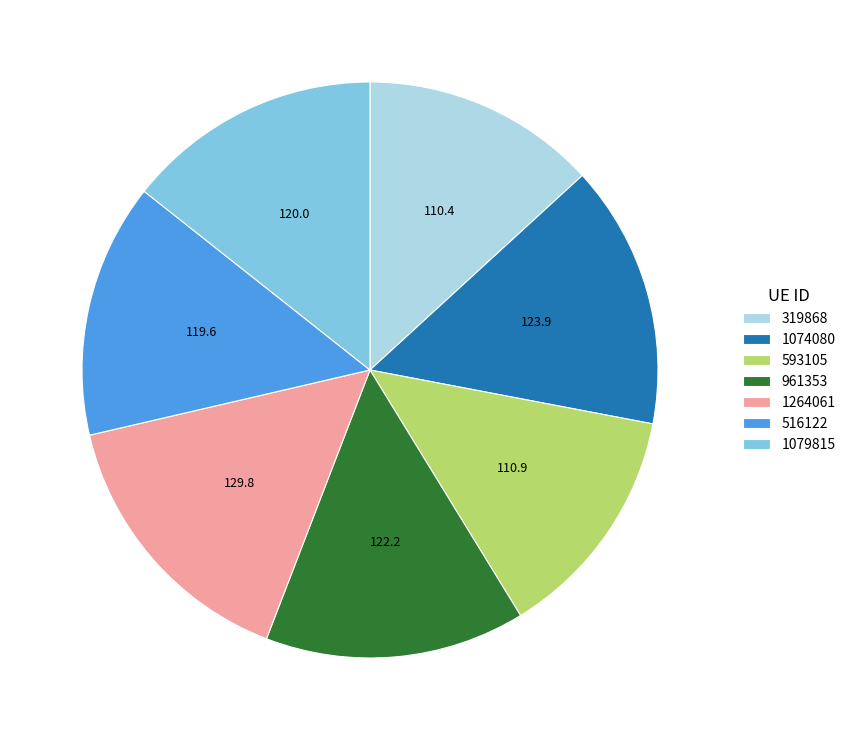

True or false: 1079815 accounts for 14% of the total.

True